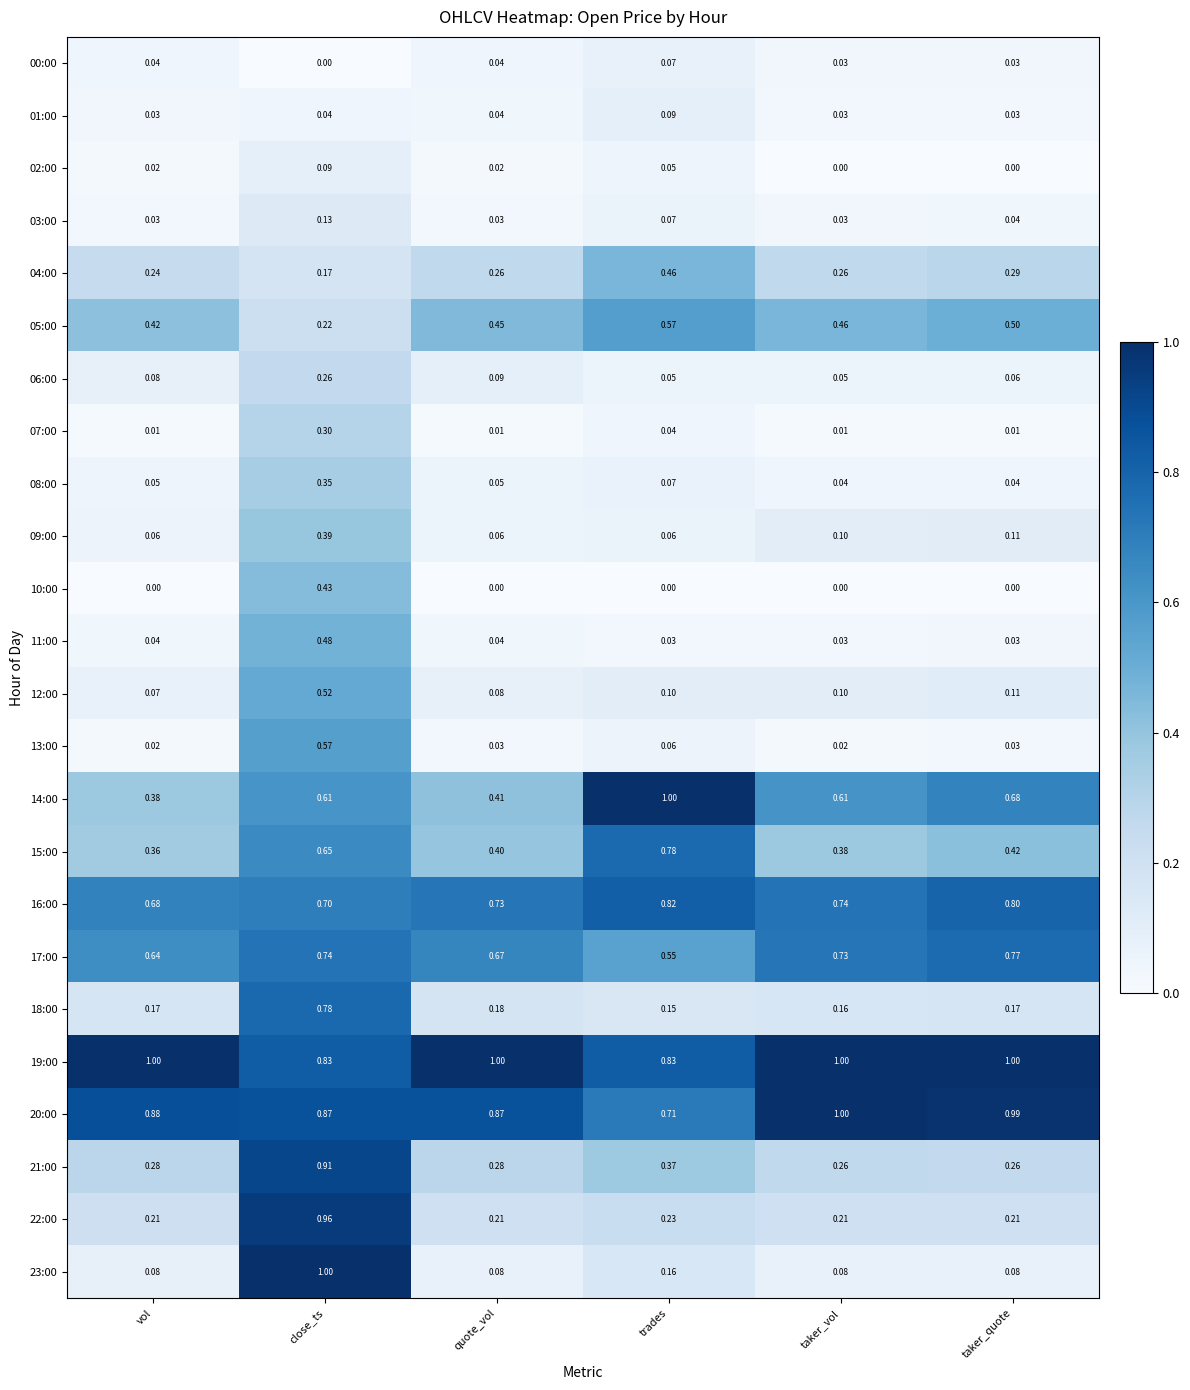

Which category has the highest value in the 17:00 series?

taker_quote